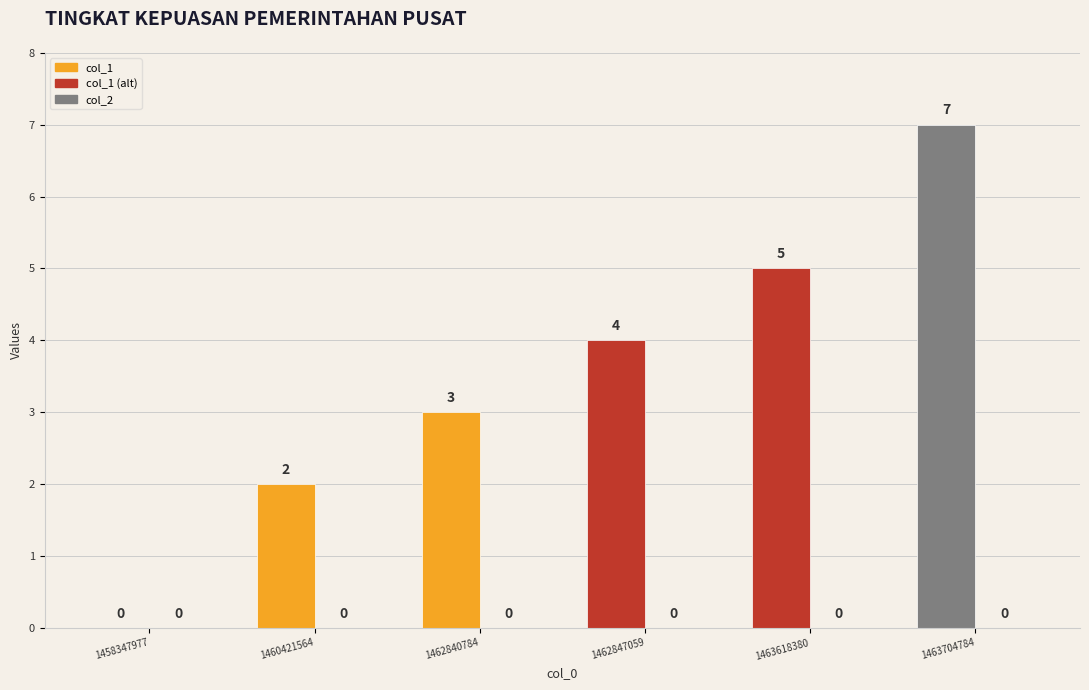

Is it true that col_1 equals 4 at 1462847059?

True